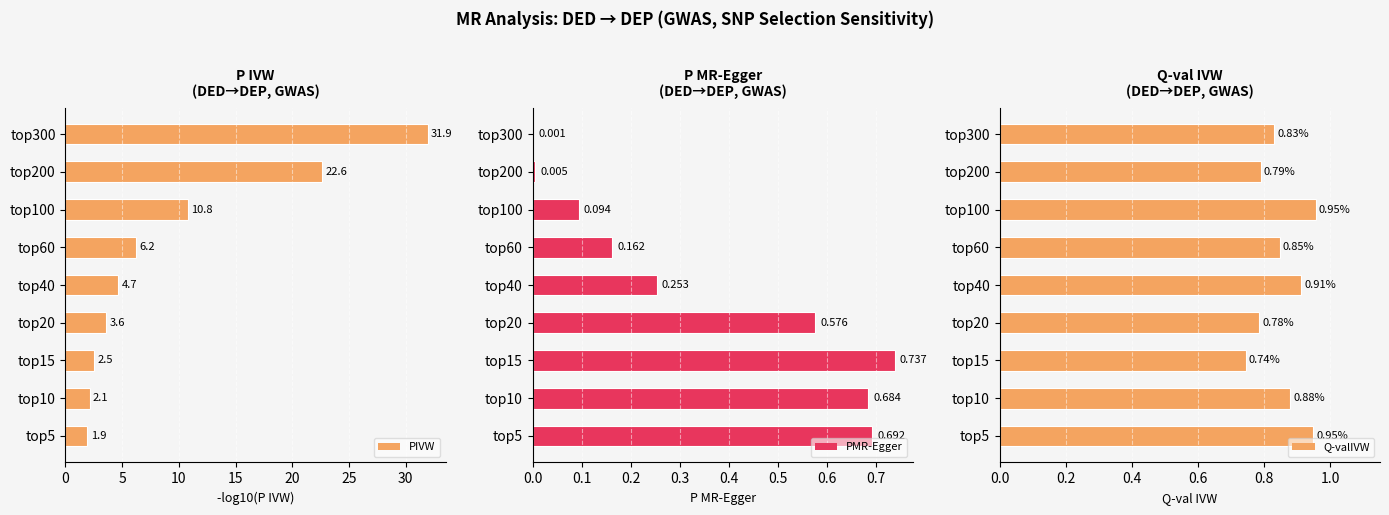

What is the highest value of the PMR-Egger series?

0.7